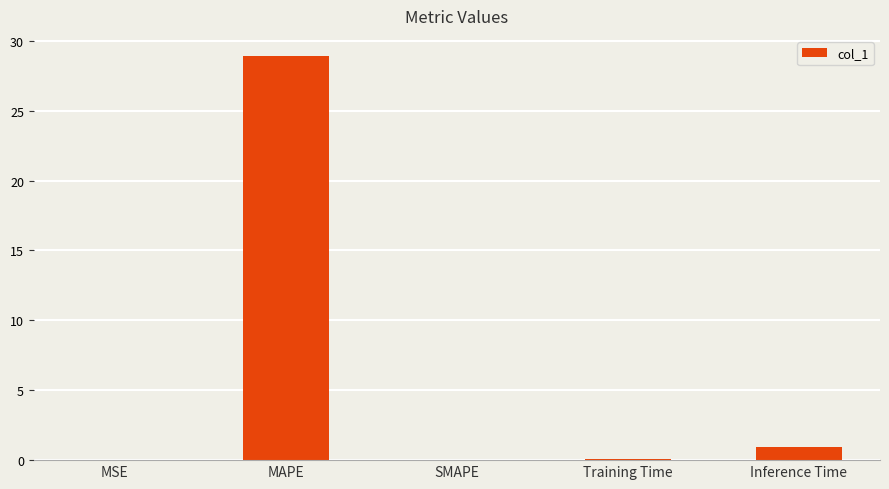

Between Inference Time and SMAPE, which is larger?

Inference Time